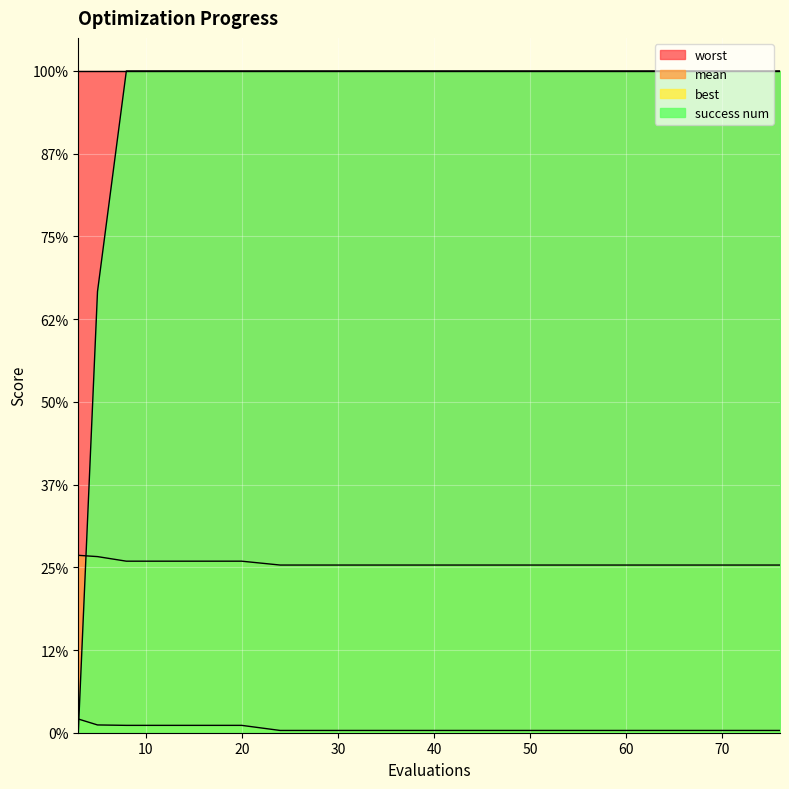

What is the value of the mean point at the 15th from the left?

1.0